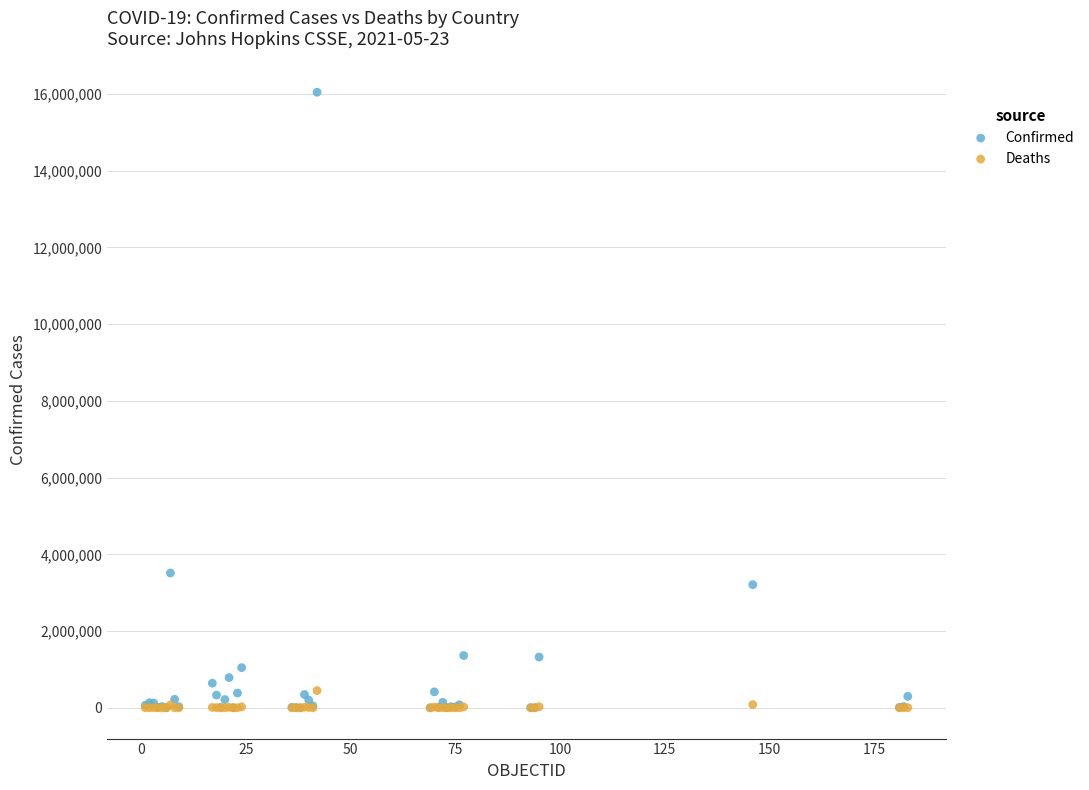

Across all series, what Y value is closest to 8023720?

3514683